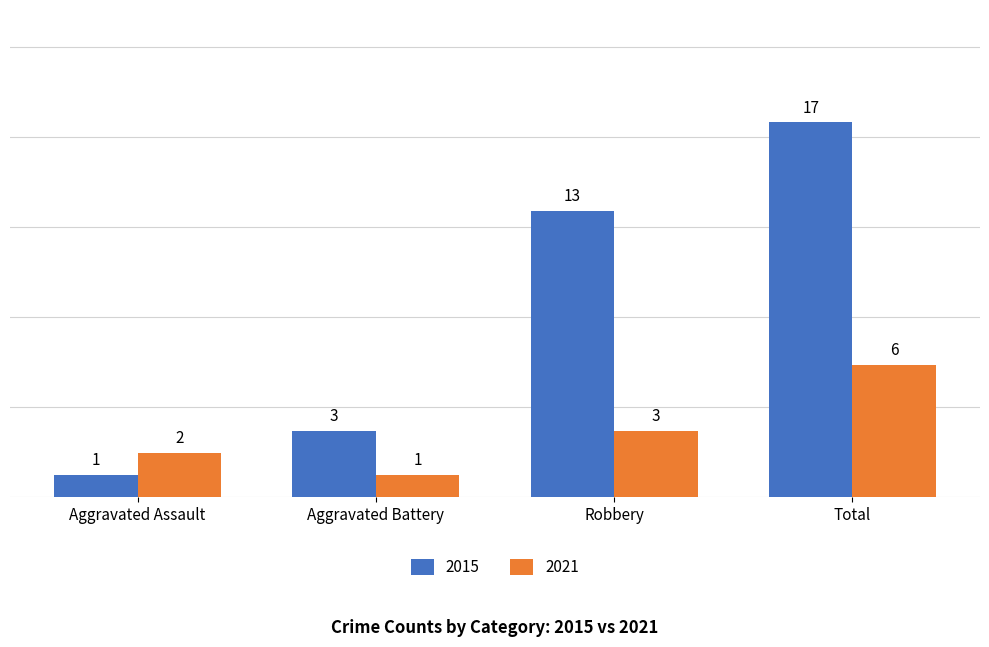

What position from the left is Robbery?

3